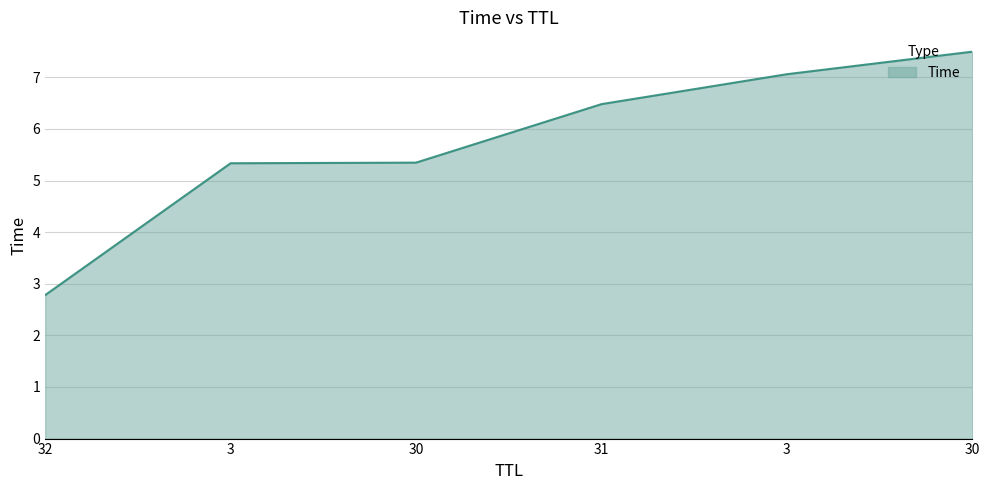

What is the change in value from 31 to 3?

+0.6